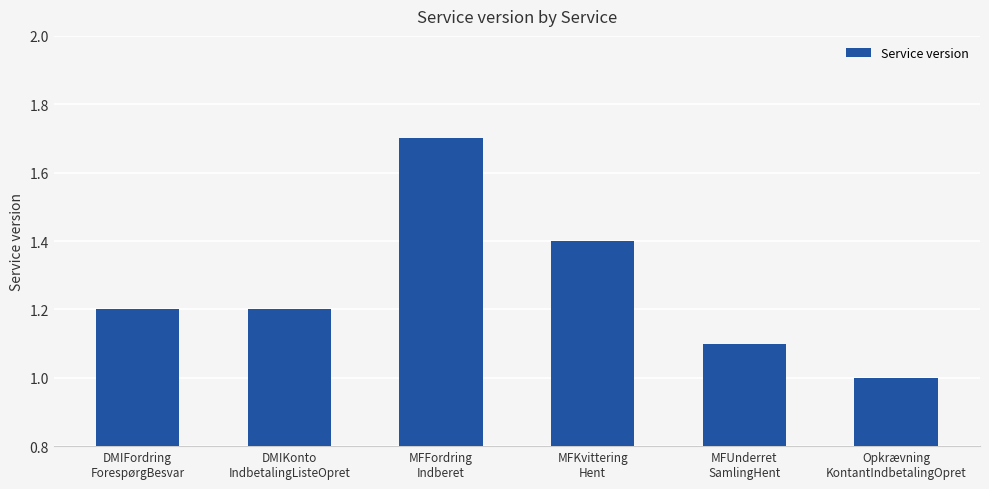

What is the greatest value displayed?

1.7